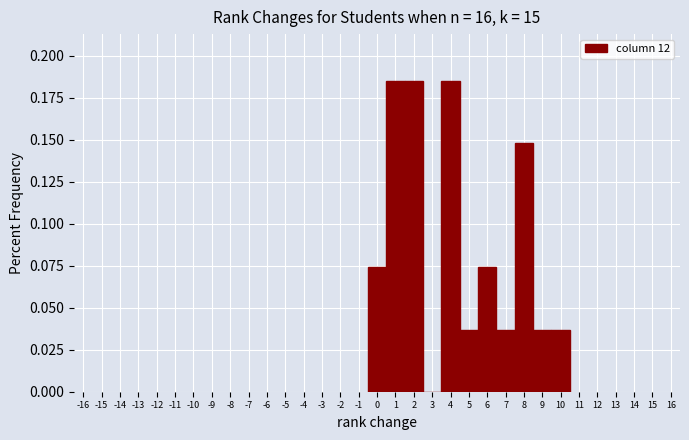

What is the height of the bar covering 3.5 to 4.5 on the x-axis? The values are not printed on the chart, so give them approximately, as read against the axis.

0.185